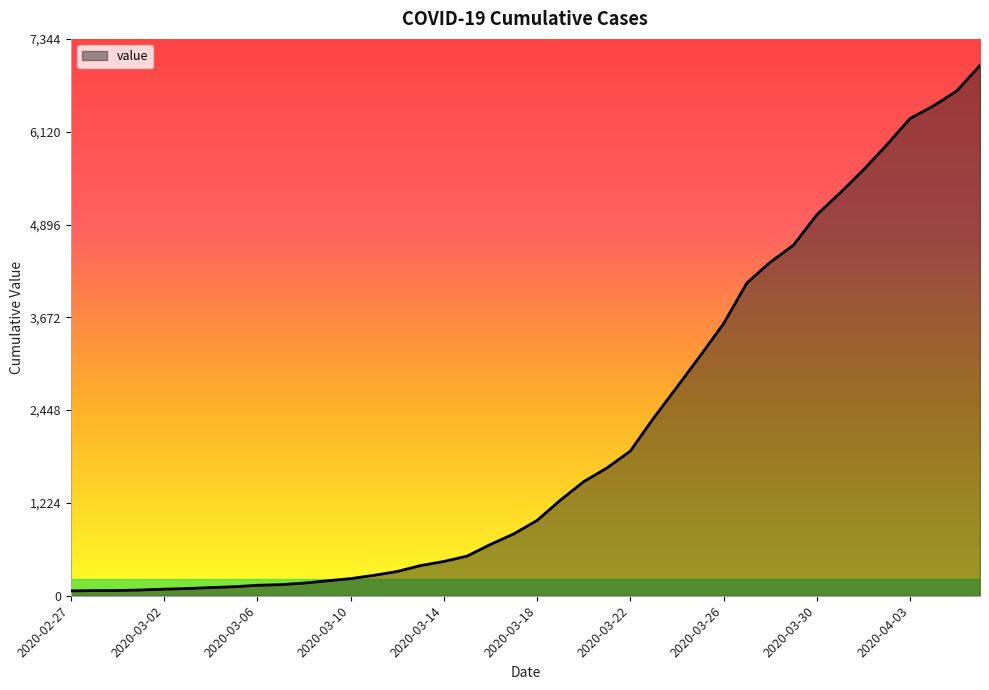

What is the difference between the maximum and minimum values?

6931